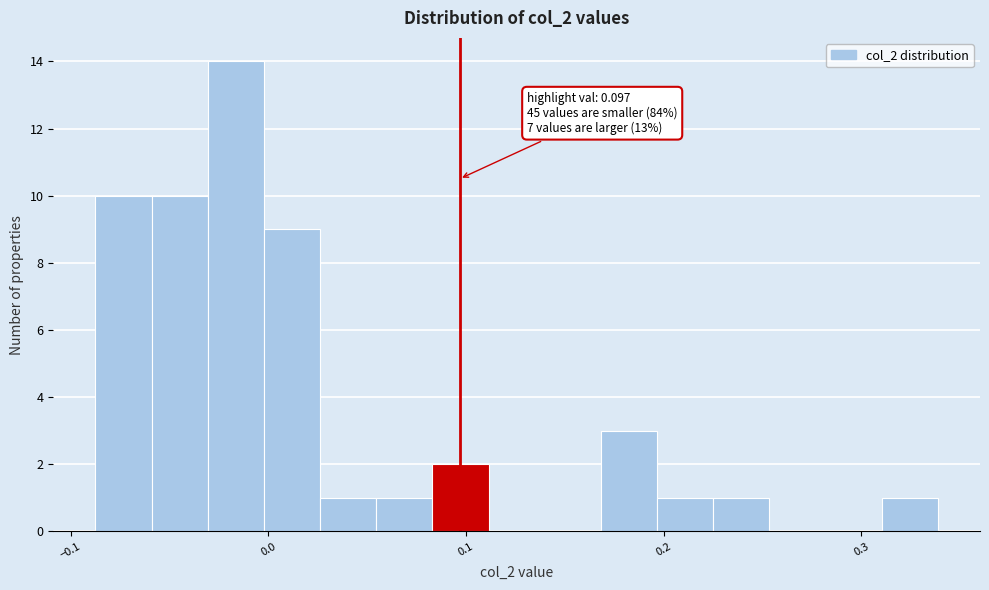

Read against the x-axis, roughly where is the centre of the tallest bar?

-0.02